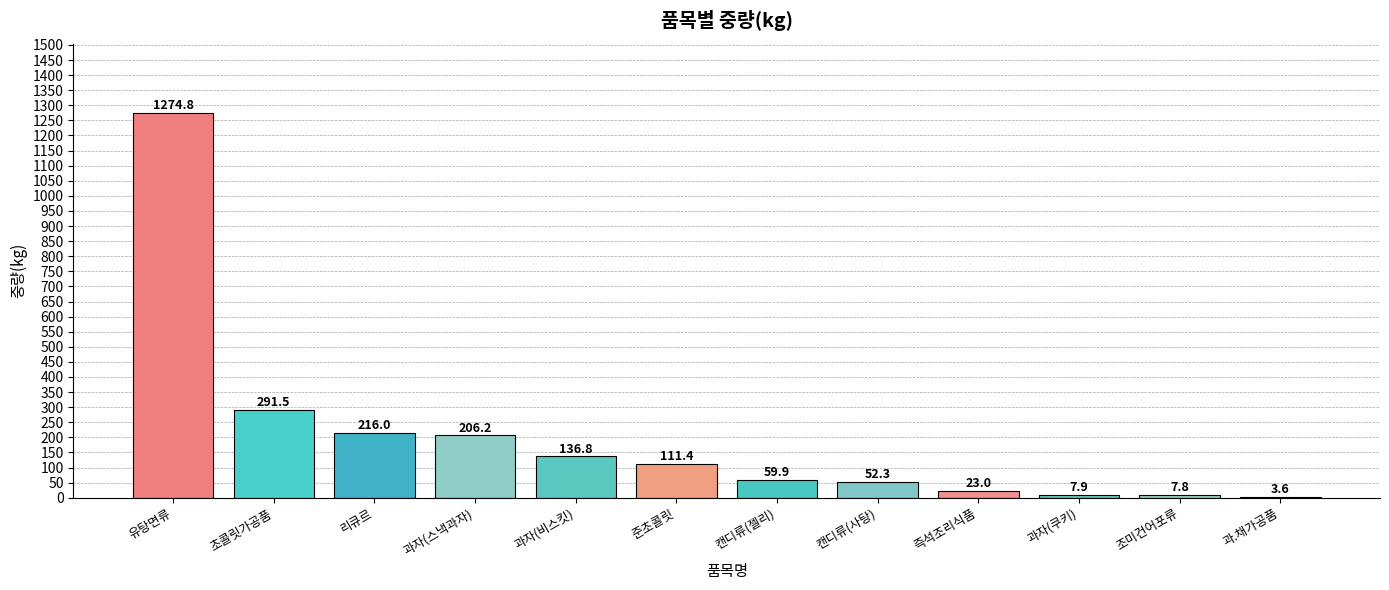

What is the sum of all values?

2391.2